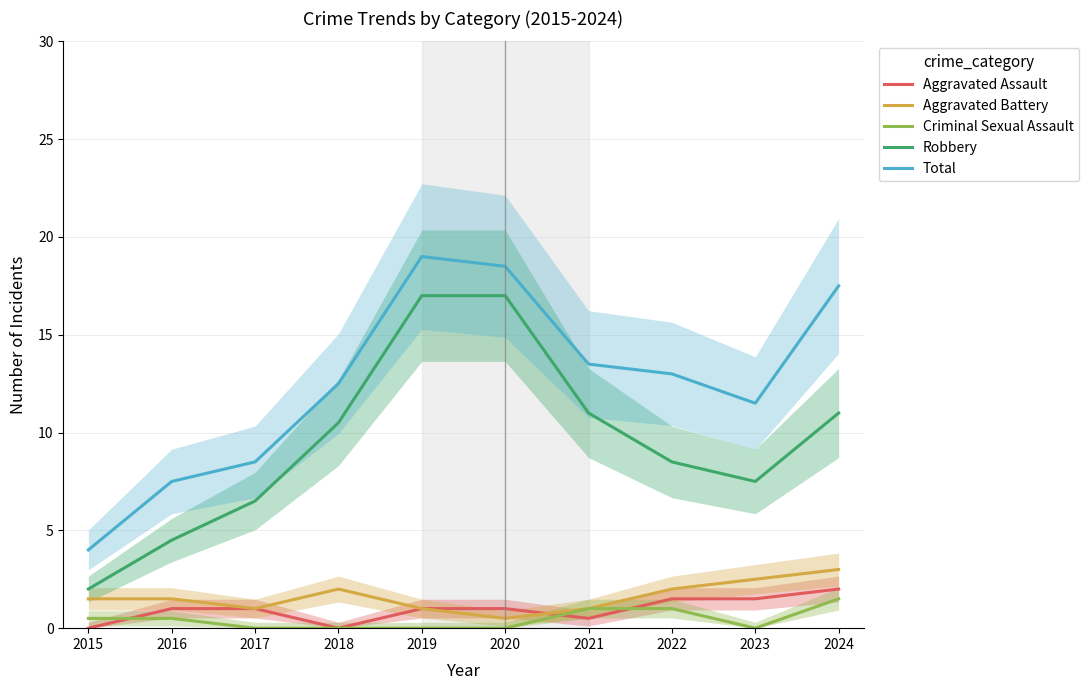

At 2021, list the series in order from largest to smallest.

Total, Robbery, Aggravated Battery, Criminal Sexual Assault, Aggravated Assault